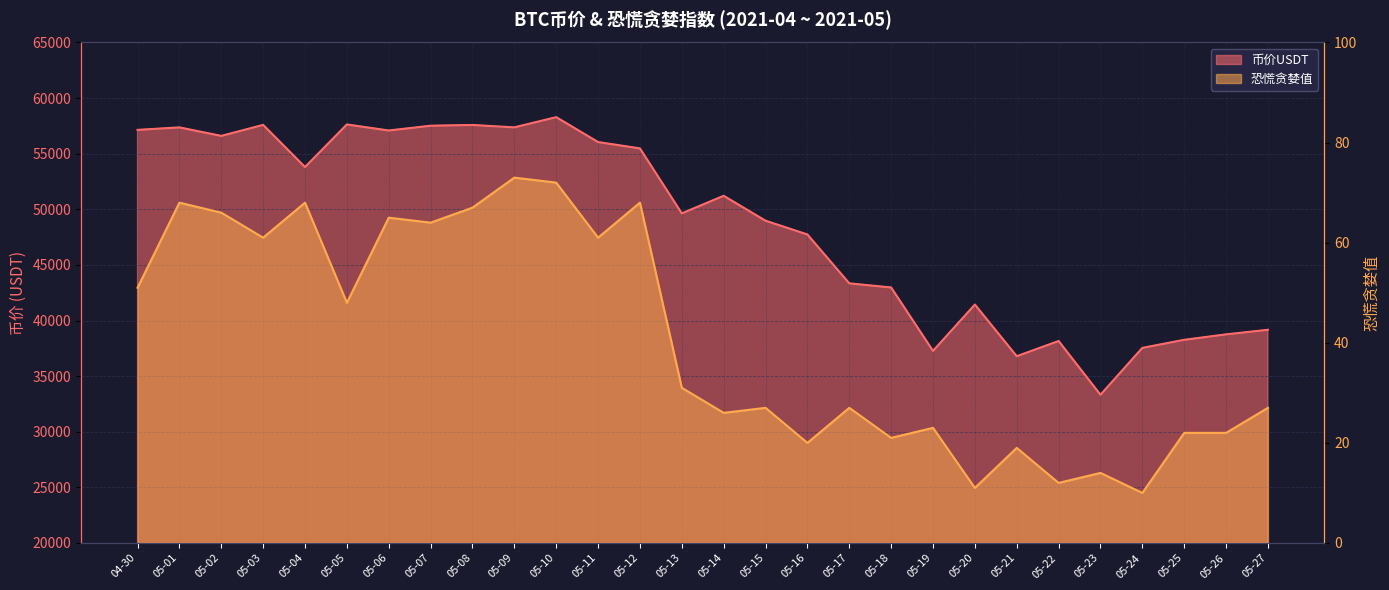

True or false: 币价USDT and 恐慌贪婪值 cross at least once.

False